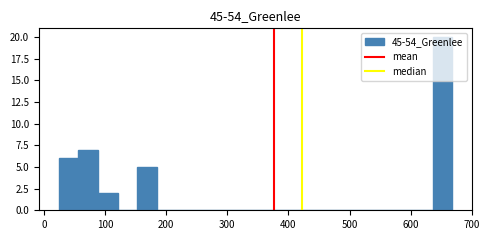

Read against the x-axis, roughly where is the centre of the tallest bar?

650